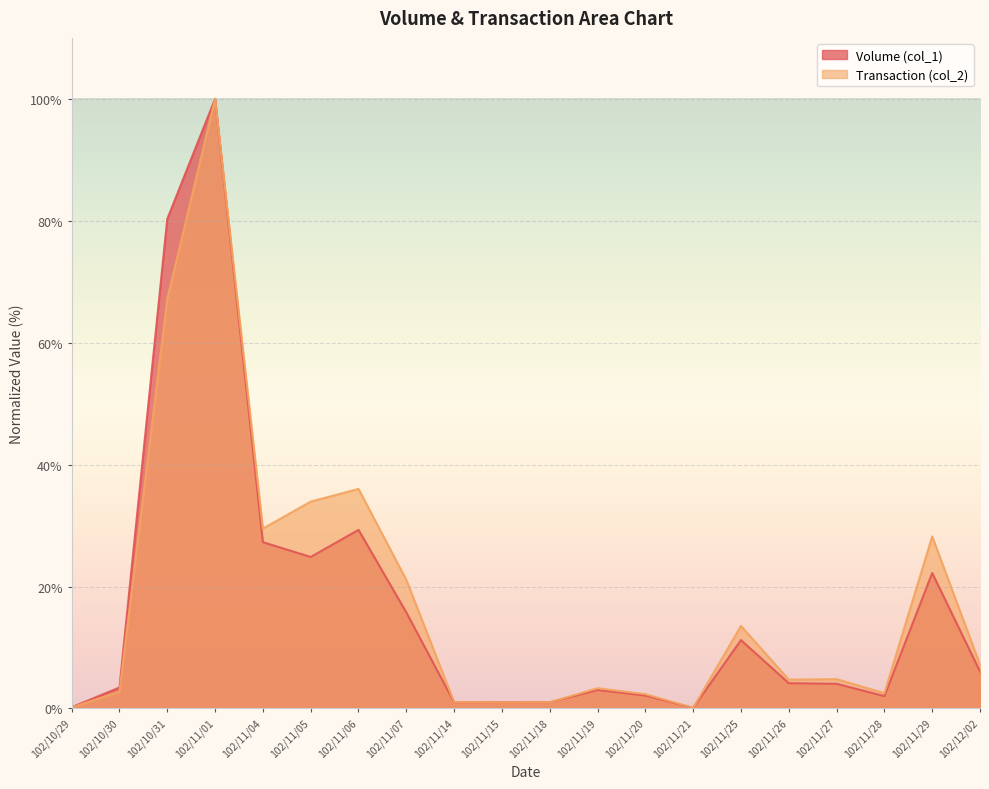

Which category has the lowest value across all series?

102/11/21